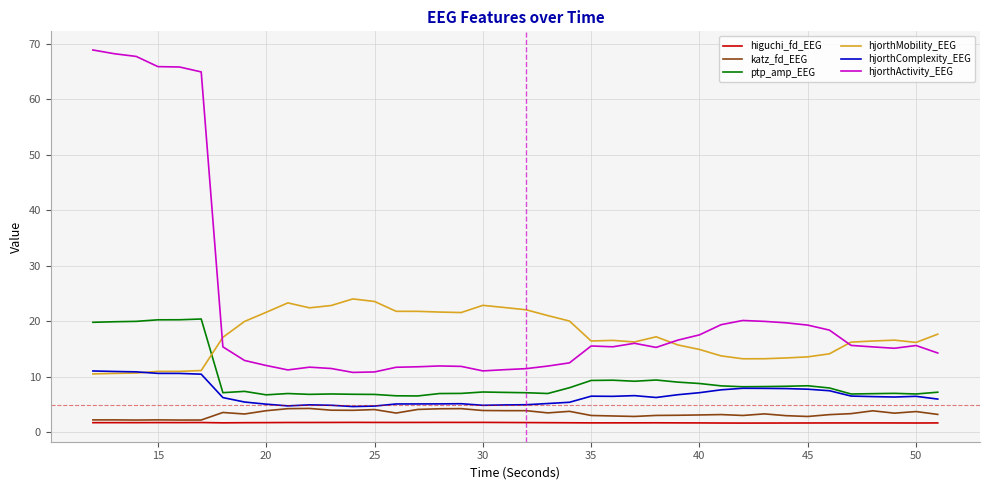

Which series has the largest total across all categories?

hjorthActivity_EEG